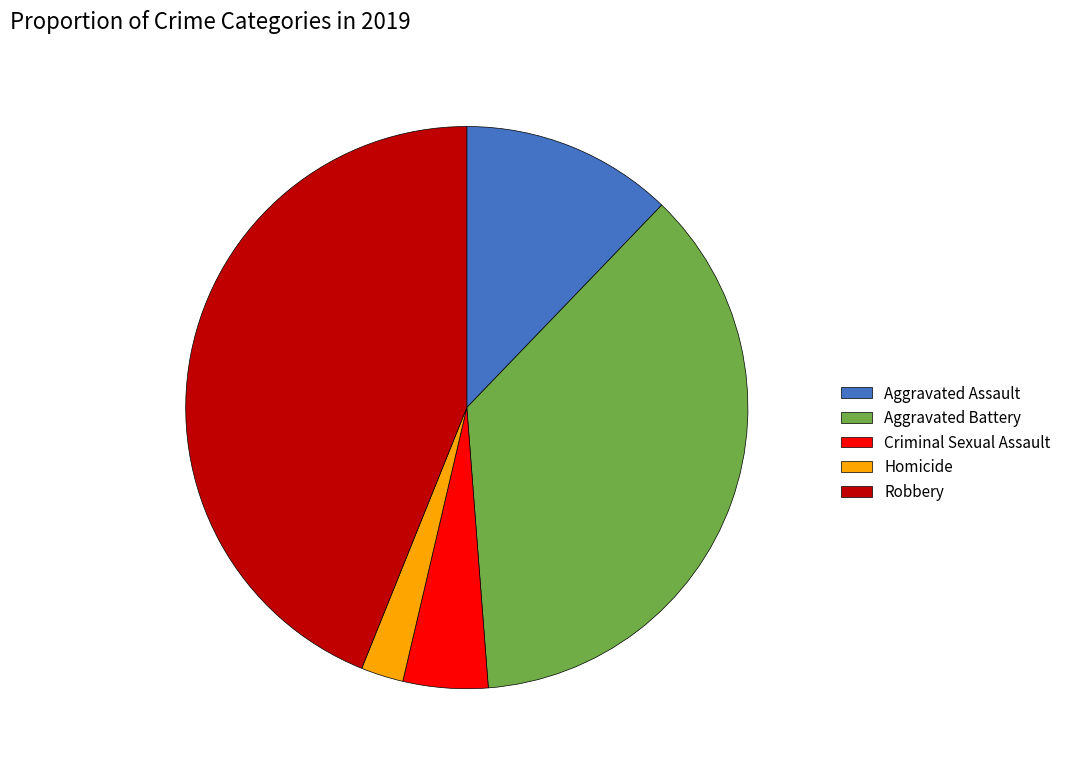

Is it true that Aggravated Assault is 12% of the pie?

True